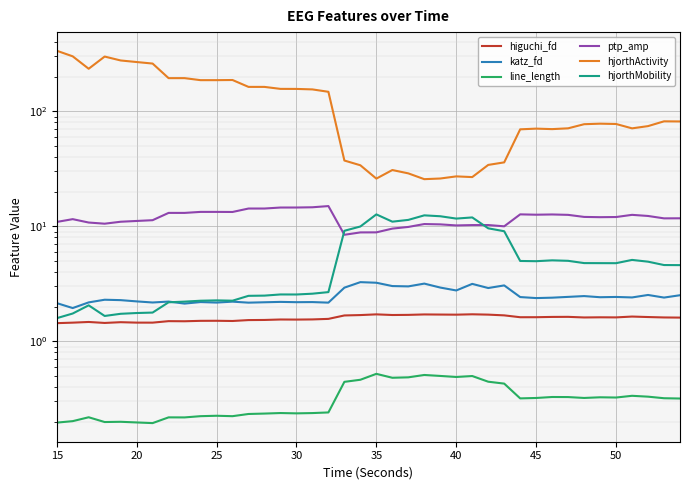

What are all the series names shown in the legend?

higuchi_fd, katz_fd, line_length, ptp_amp, hjorthActivity, hjorthMobility